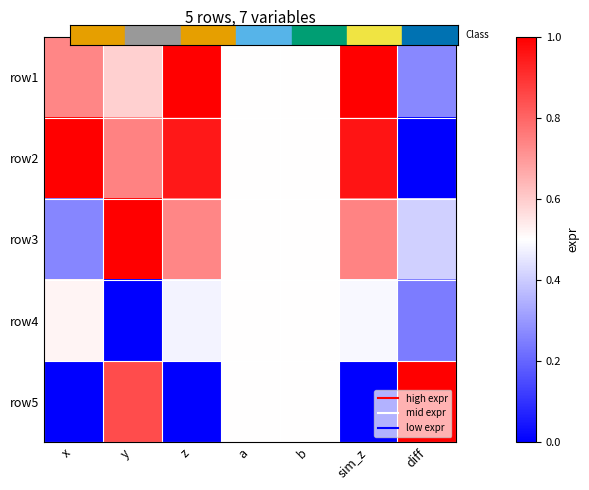

At sim_z, list the series in order from smallest to largest.

row5, row4, row3, row2, row1